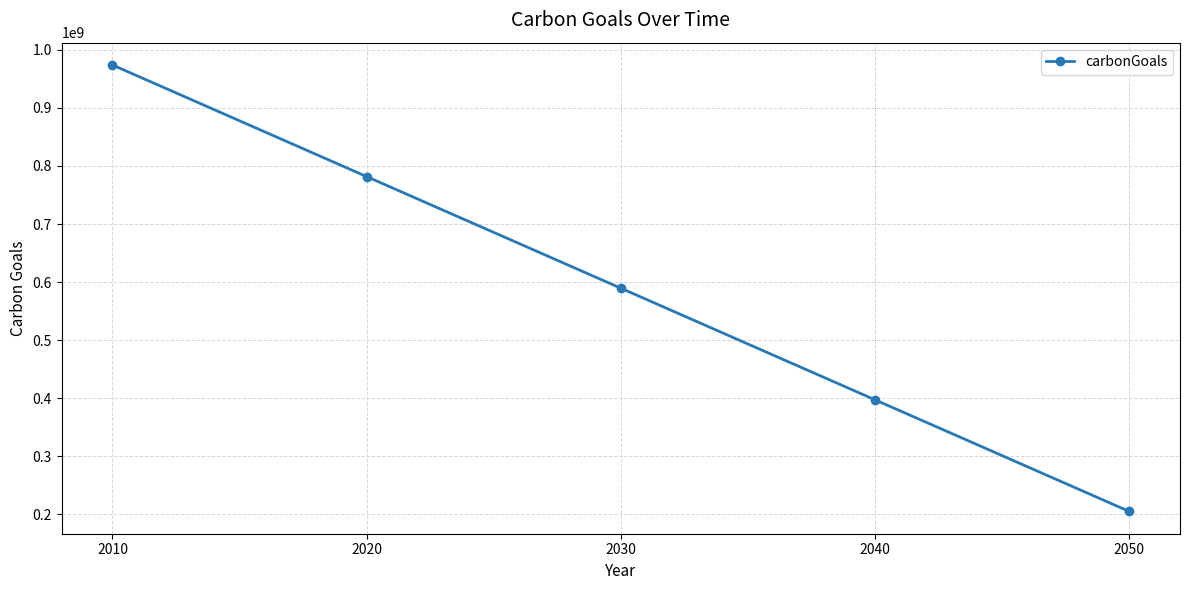

Reading left to right, transcribe all the data shown in this chart.

974000000	781750000	589500000	397250000	205000000